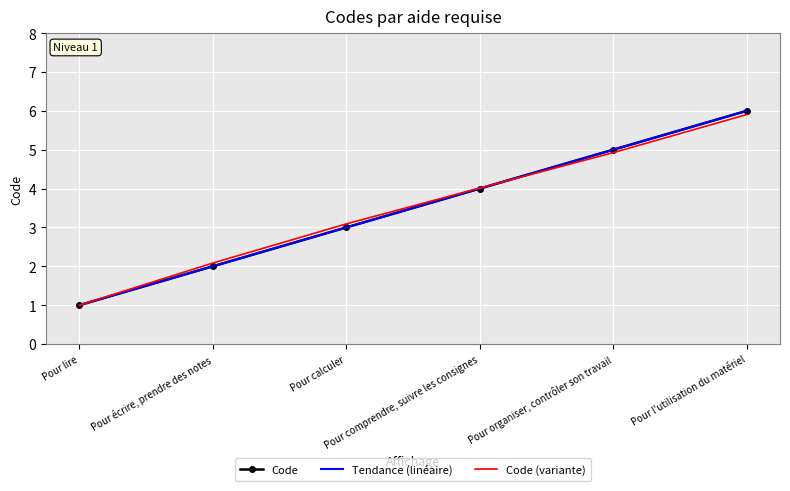

Which series has the largest total across all categories?

Code (variante)